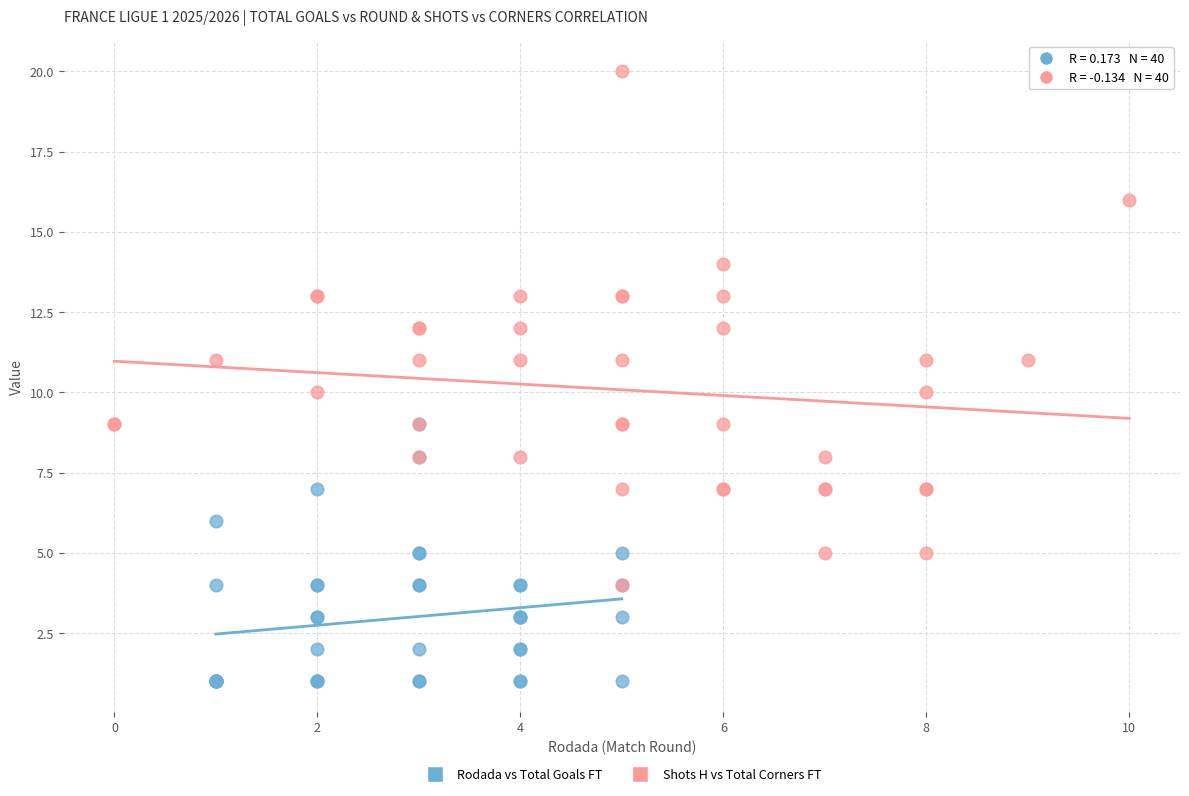

Which series reaches the minimum Y coordinate?

Rodada vs Total Goals FT